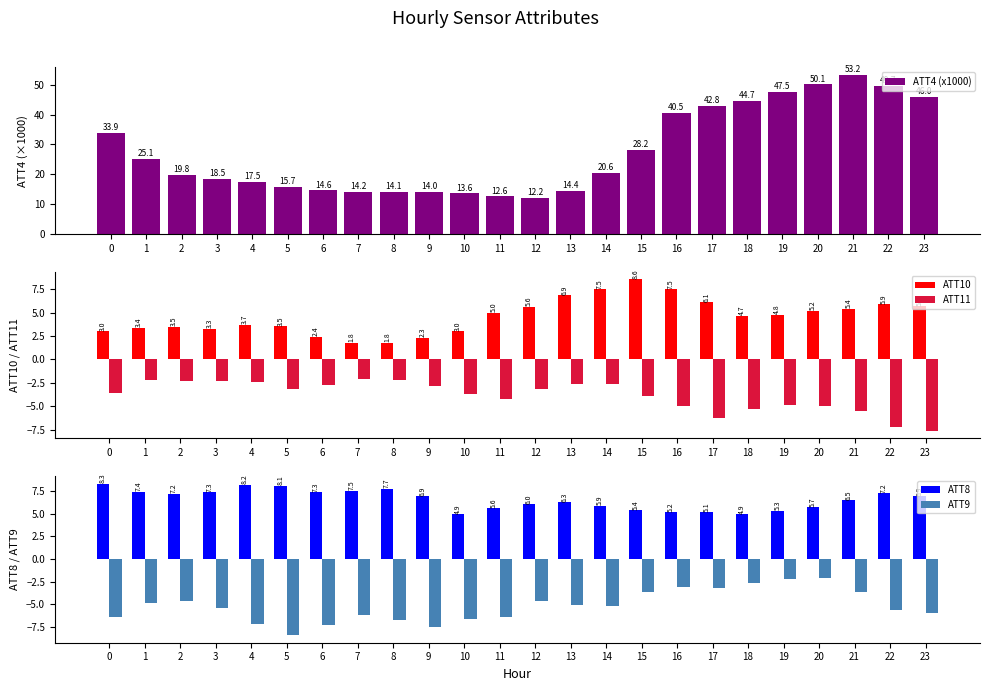

True or false: ATT11 has a value of -2.5 at 11.

False